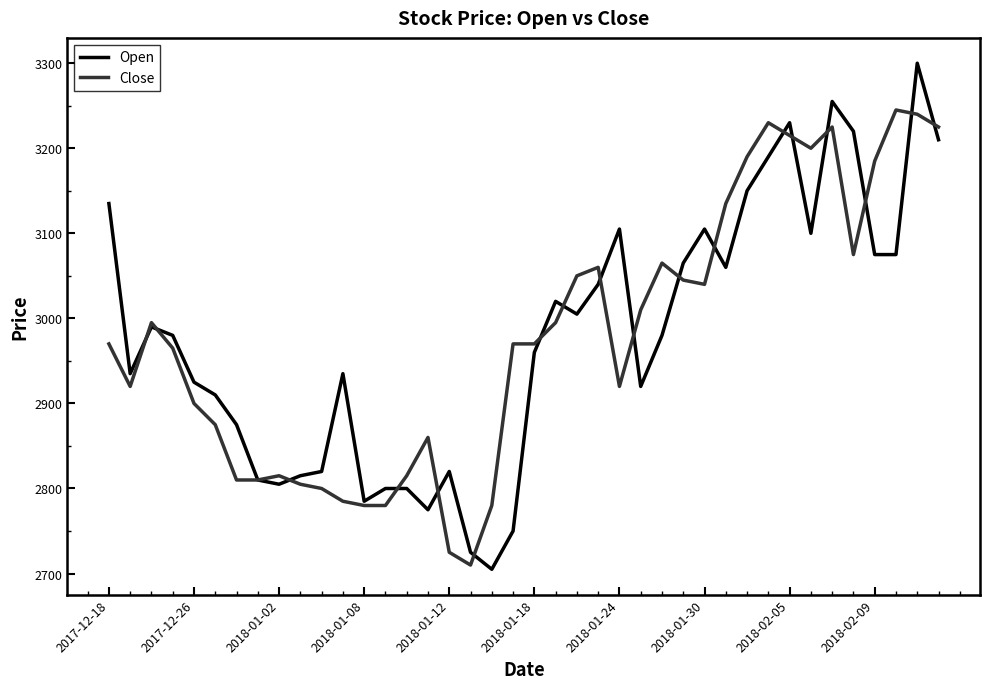

Rank the series by their maximum value, from highest to lowest.

Open, Close